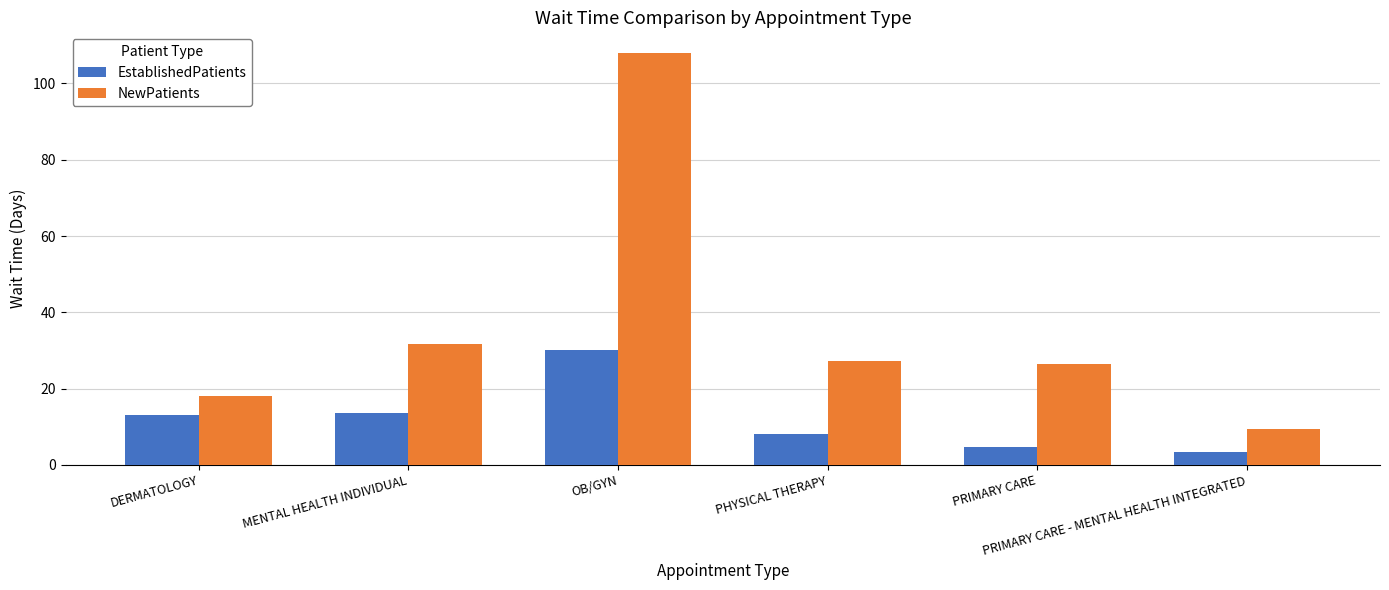

Which series has the largest total across all categories?

NewPatients